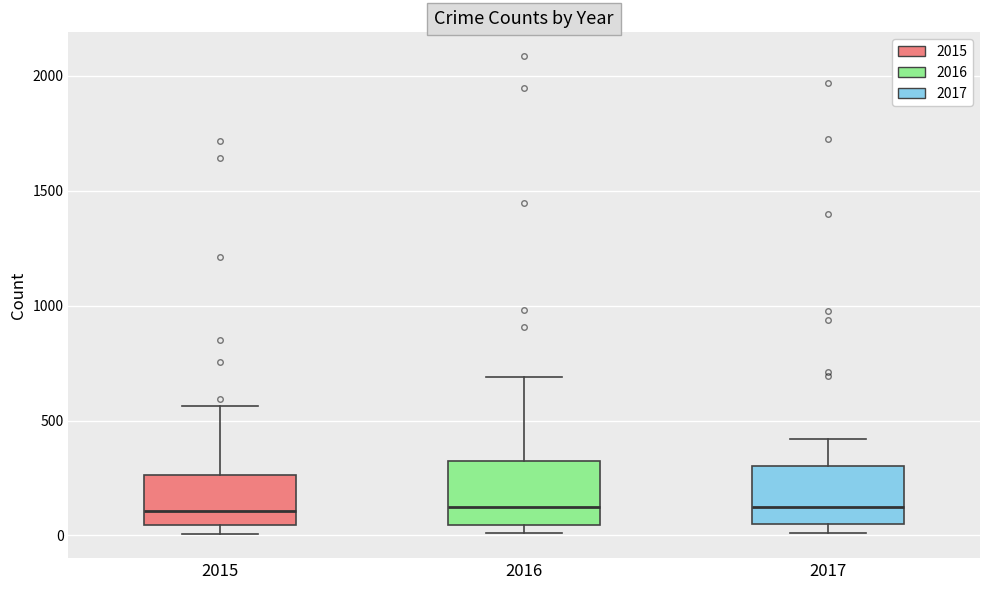

Where does the median line of the box at x = 2015 sit on the y-axis? The values are not printed on the chart, so give them approximately, as read against the axis.

100